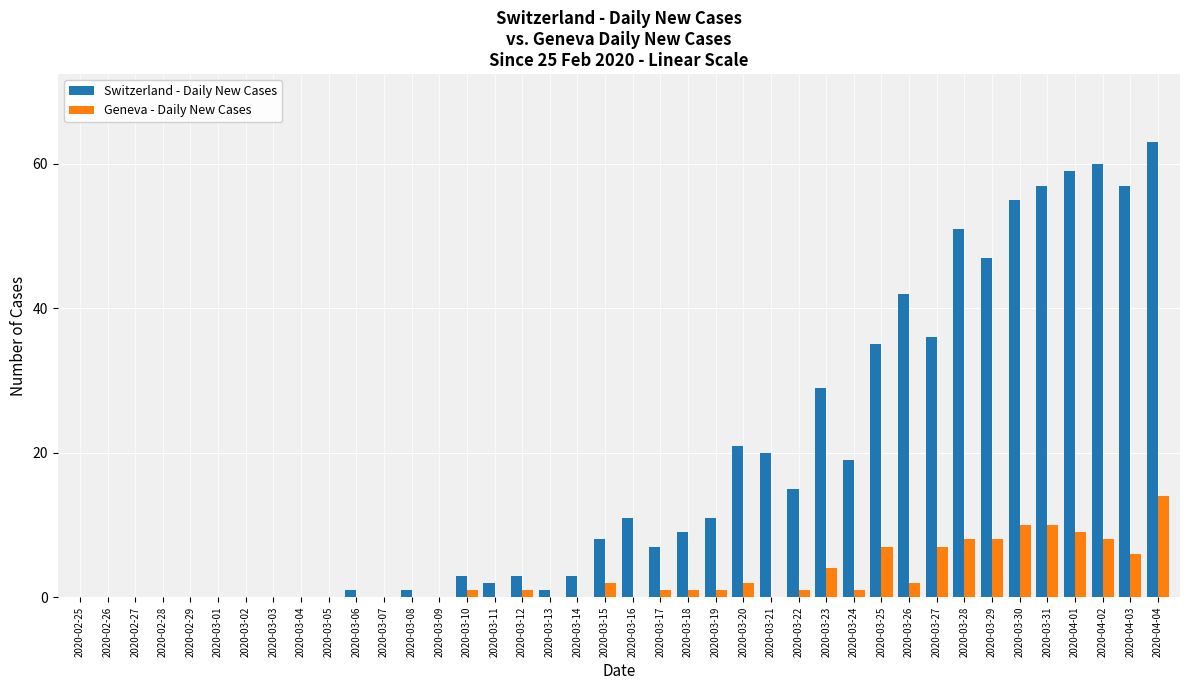

What is the difference between the Geneva - Daily New Cases values at 2020-03-13 and 2020-03-30?

10